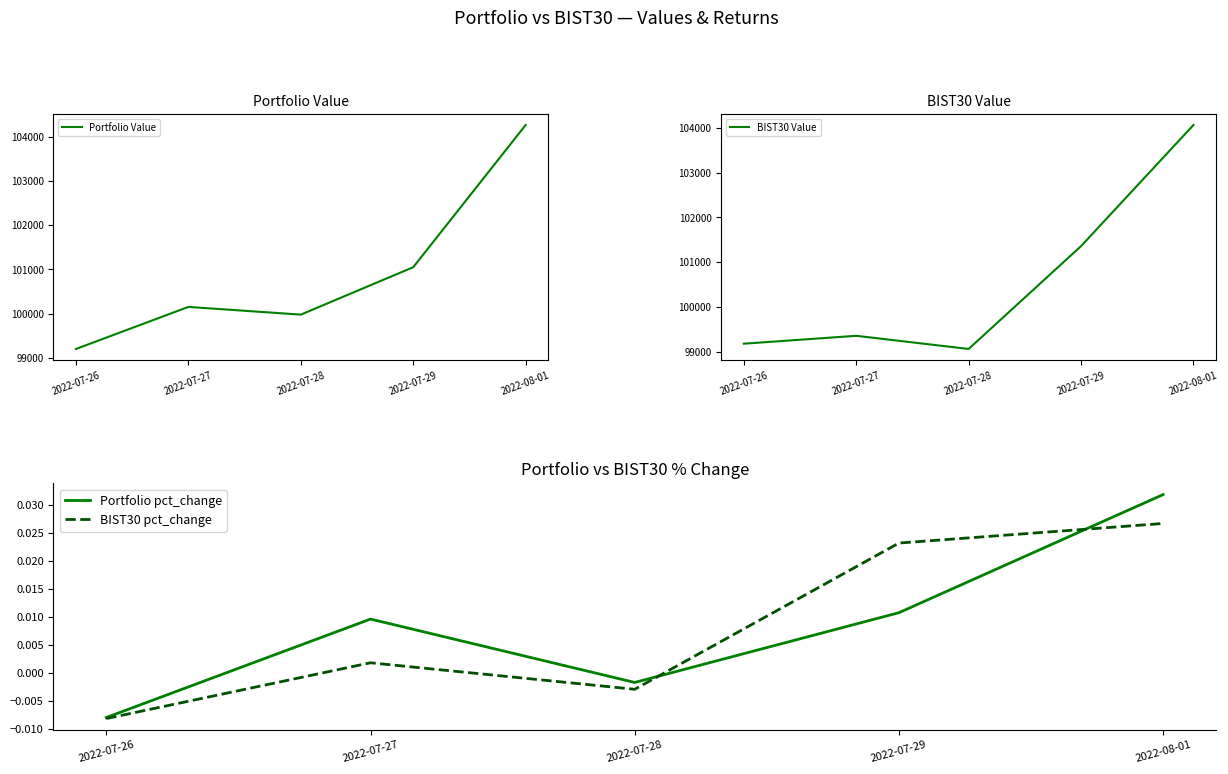

Rank the categories by Portfolio Value value from lowest to highest.

2022-07-26, 2022-07-28, 2022-07-27, 2022-07-29, 2022-08-01